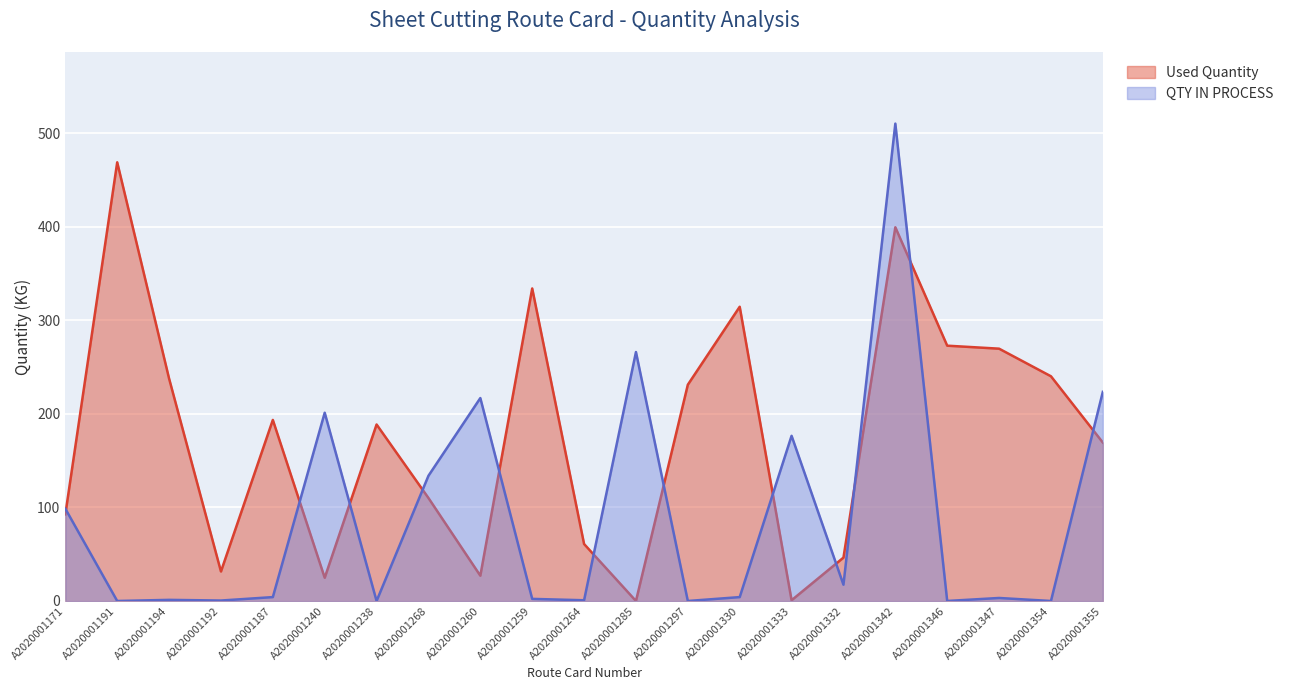

How many positive values does the QTY IN PROCESS series have?

17